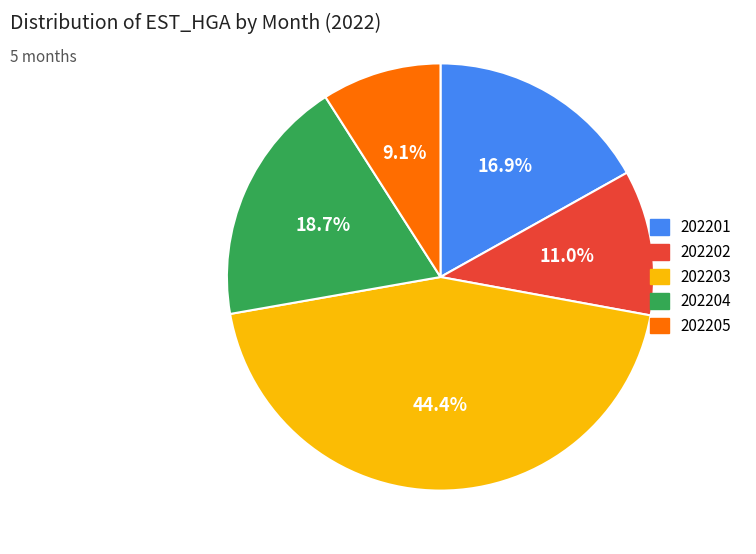

Approximately how many times larger is the value at 202201 compared to 202203?

0.4